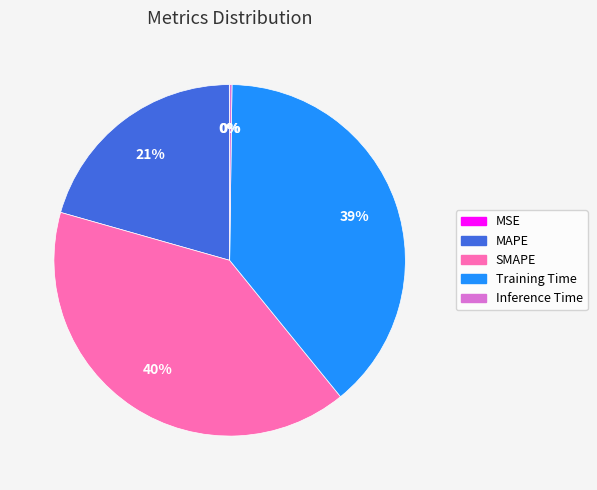

True or false: SMAPE accounts for 45% of the total.

False